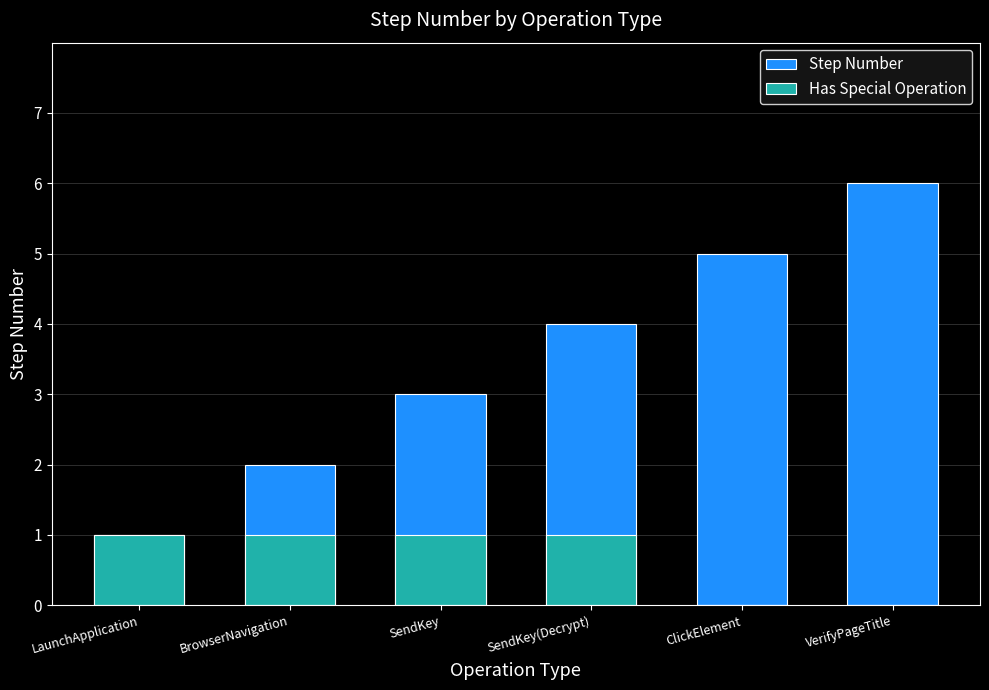

Read the Has Special Operation value at SendKey.

1